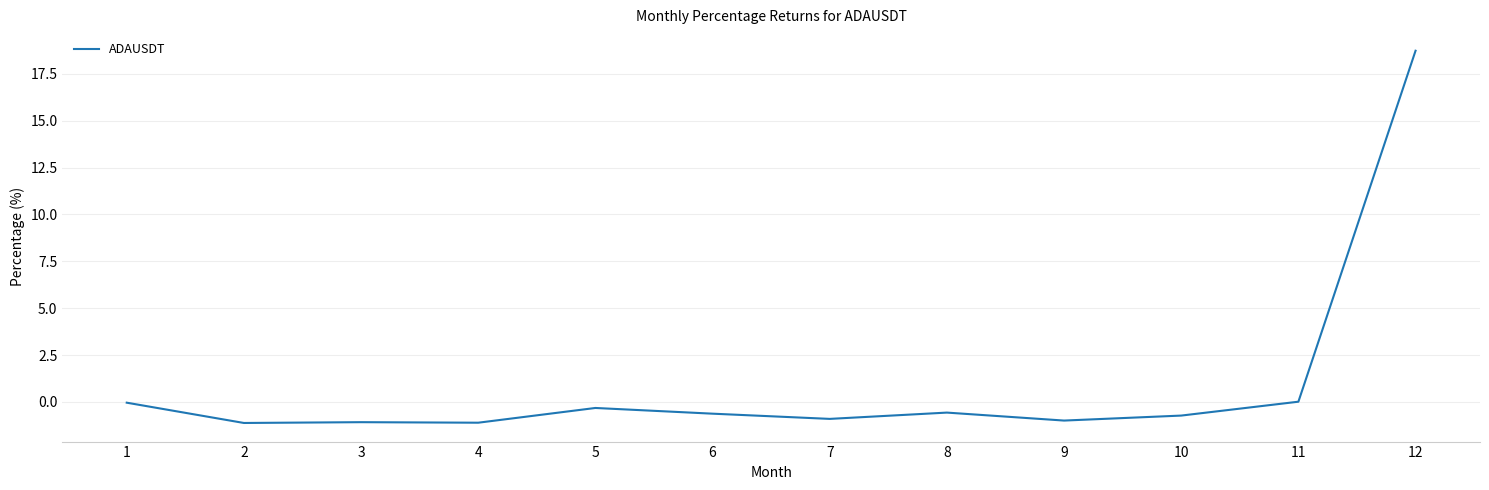

What is the sum of all values?

11.2